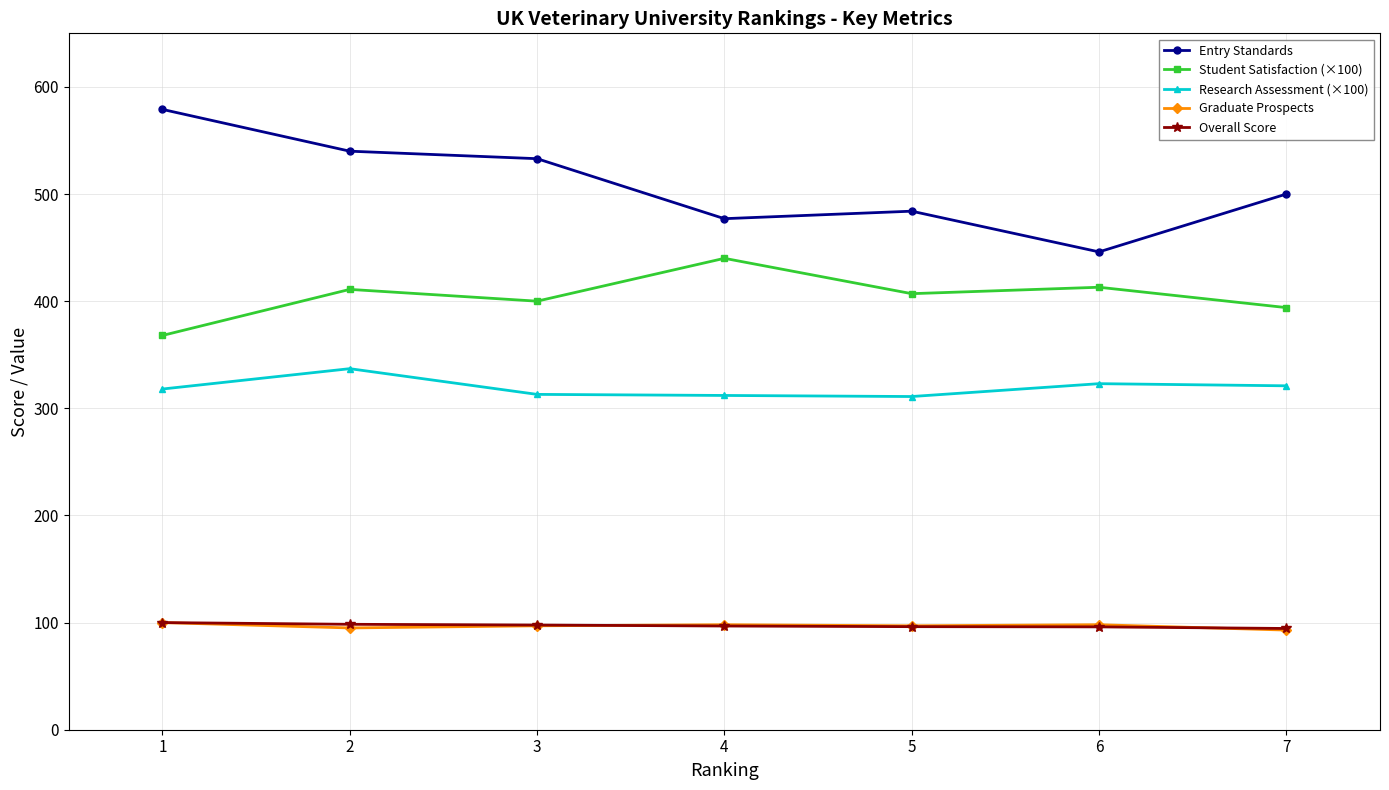

What is the value of the Overall Score point at the 4th from the left?

96.8